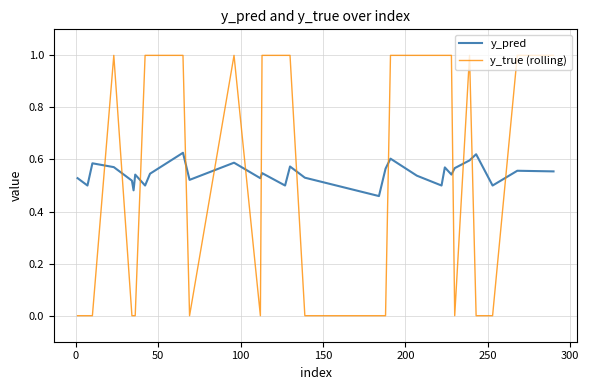

List the series in order of their peak value, lowest first.

y_pred, y_true (rolling)